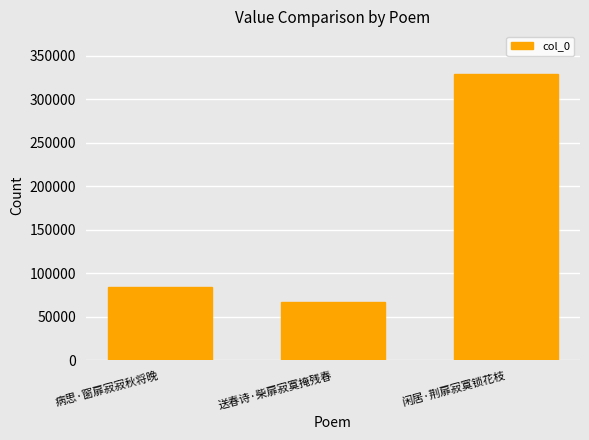

Which label corresponds to the smallest value in the chart?

送春诗·柴扉寂寞掩残春